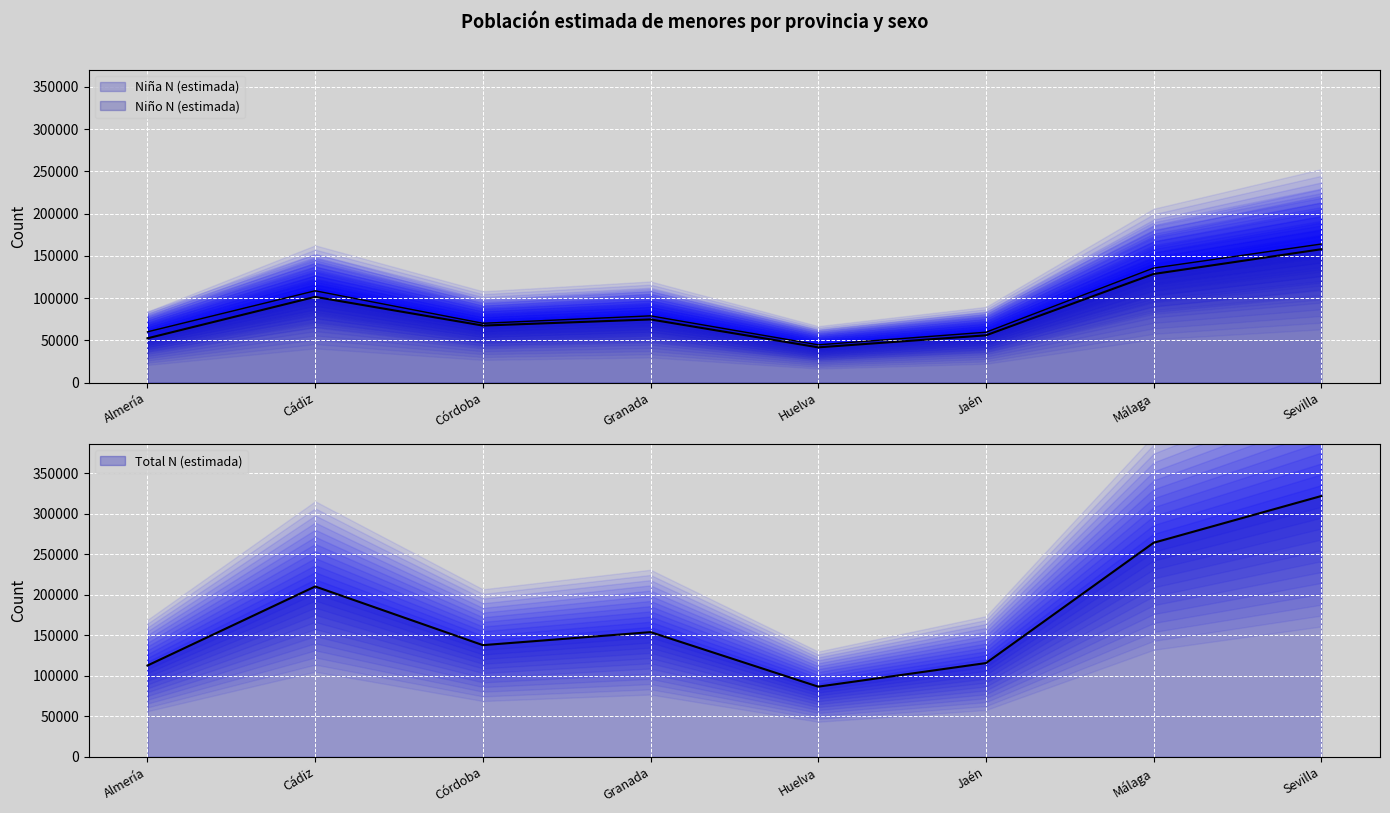

List the series in order of their peak value, lowest first.

Niña N (estimada), Niño N (estimada), Total N (estimada)